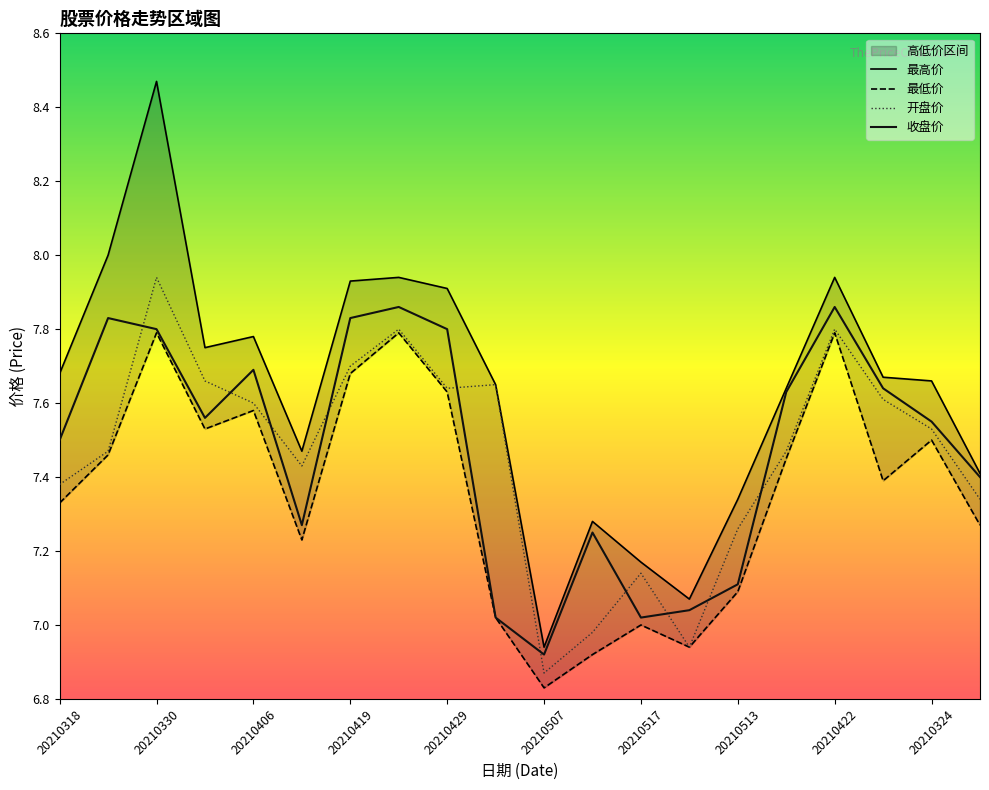

Which series has the widest spread of values?

最高价